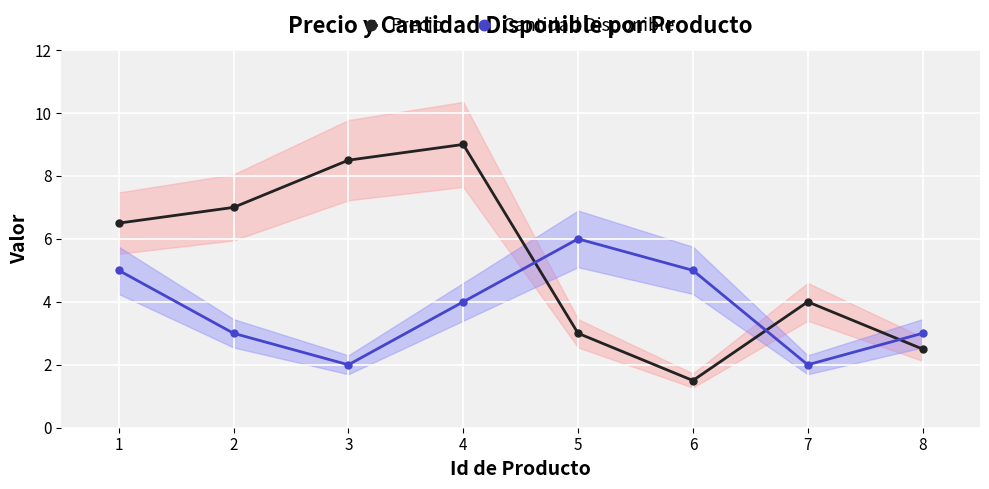

Reading left to right, list all the values displayed in this chart.

Precio: 6.5	7.0	8.5	9.0	3.0	1.5	4.0	2.5
Cantidad Disponible: 5.0	3.0	2.0	4.0	6.0	5.0	2.0	3.0